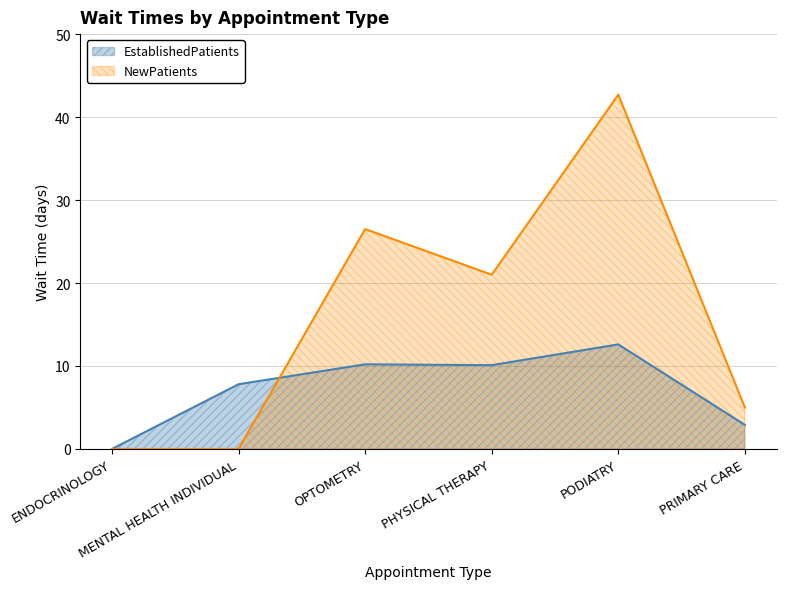

True or false: EstablishedPatients and NewPatients intersect in this chart.

True